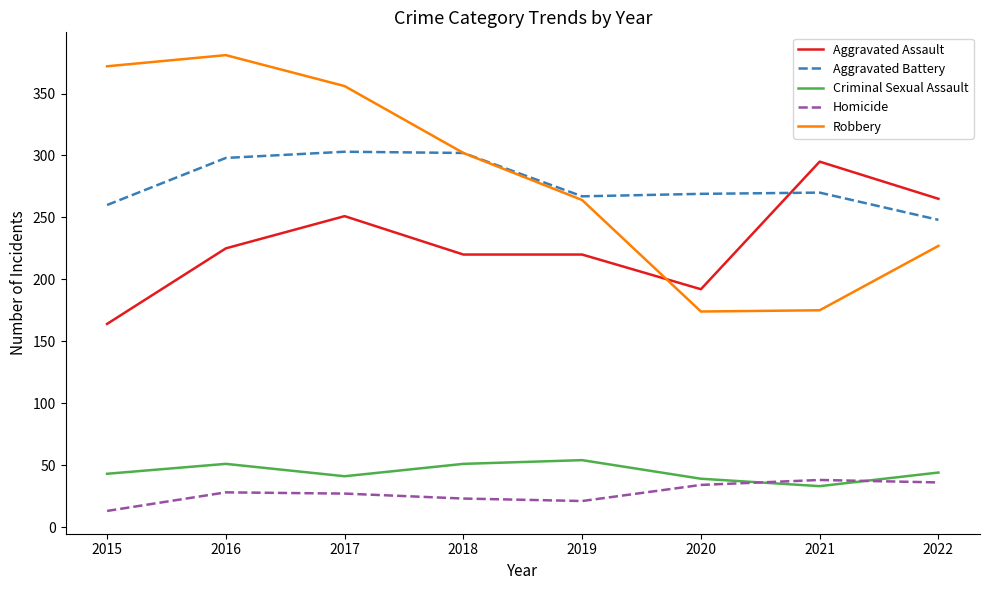

True or false: Criminal Sexual Assault has a value of 27 at 2018.

False